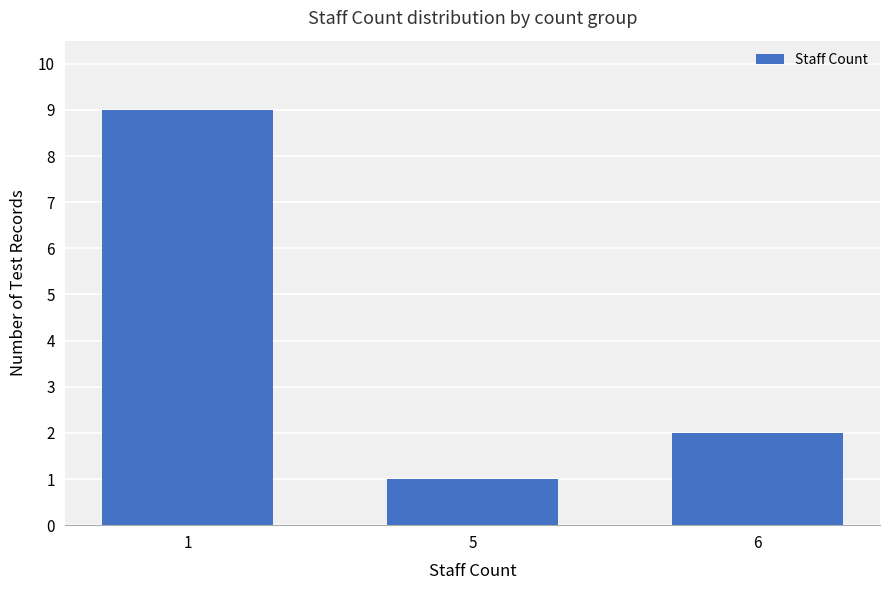

Reading right to left, what are all the values shown in this chart?

2	1	9